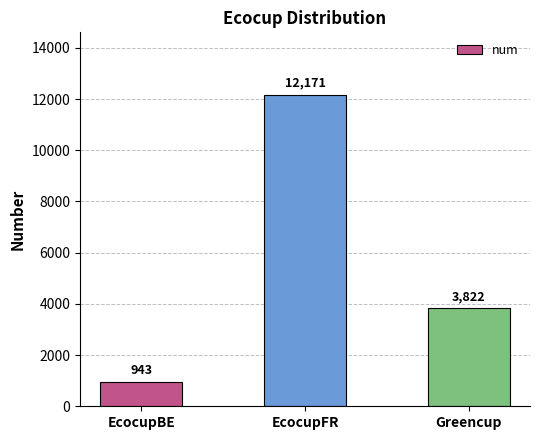

The value at EcocupFR is 12171. True or false?

True